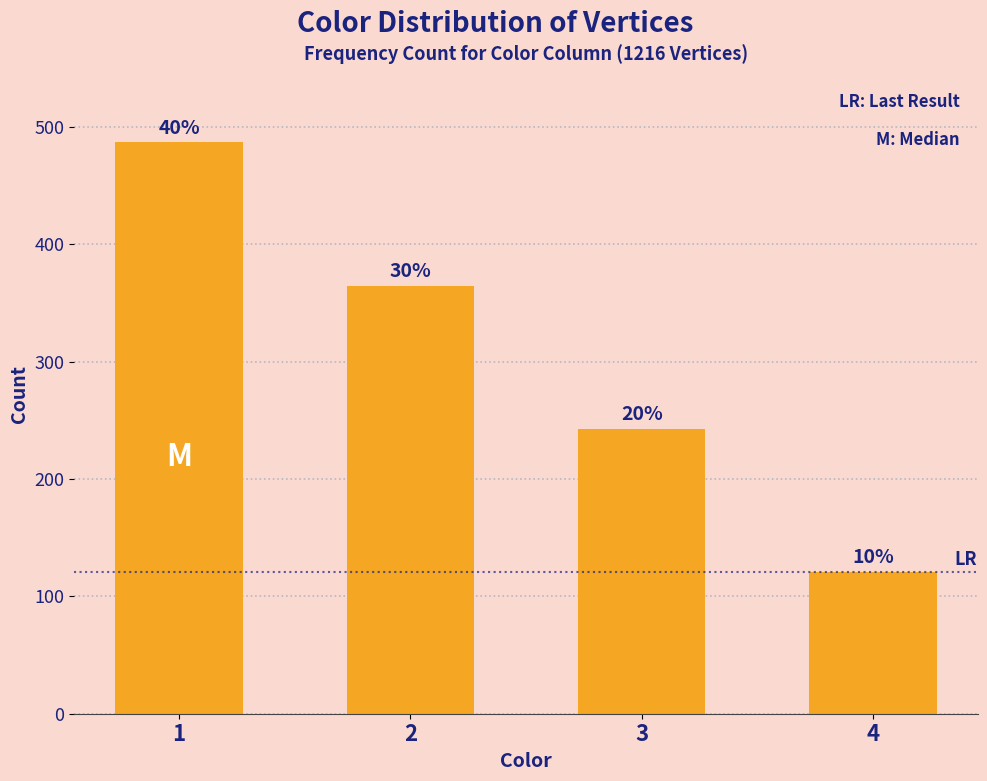

How many bars are there in total?

4